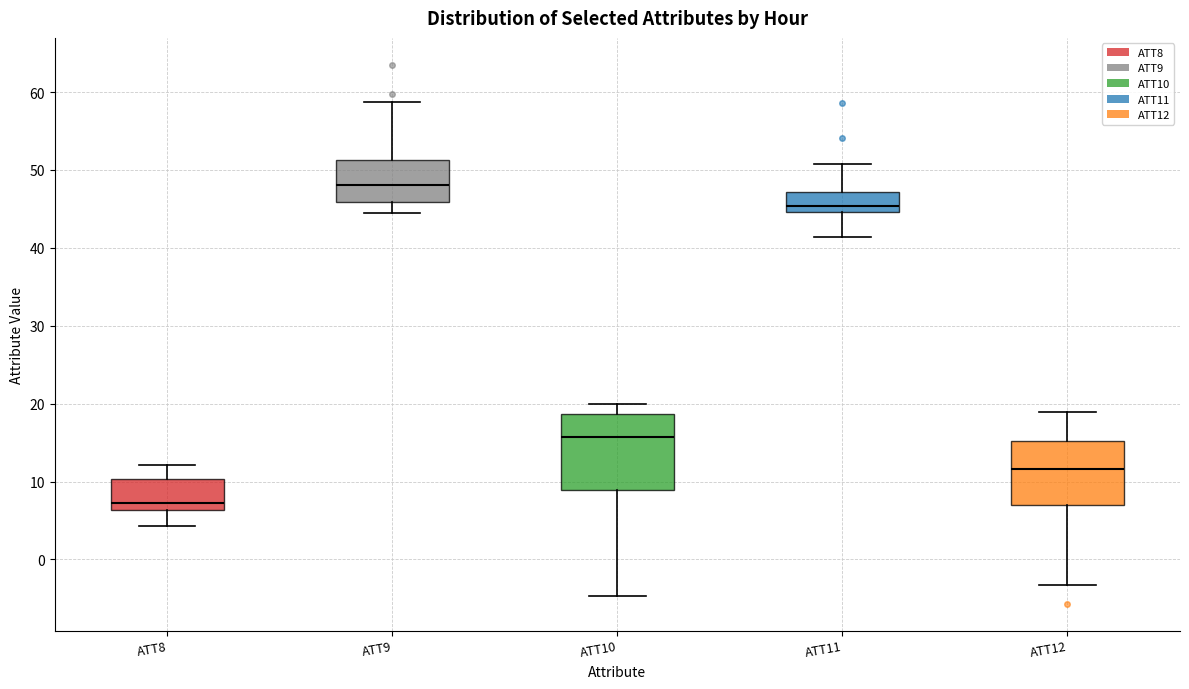

Reading left to right, read every box against the y-axis: the position of its median line, the range the box covers, and the ends of its whiskers. The values are not printed on the chart, so give them approximately, as read against the axis.

ATT8: median 7, box 6 to 10, whiskers 4 to 12
ATT9: median 48, box 46 to 51, whiskers 44 to 59
ATT10: median 16, box 9 to 19, whiskers -5 to 20
ATT11: median 45 (just above the box's lower edge), box 45 to 47, whiskers 41 to 51
ATT12: median 12, box 7 to 15, whiskers -3 to 19